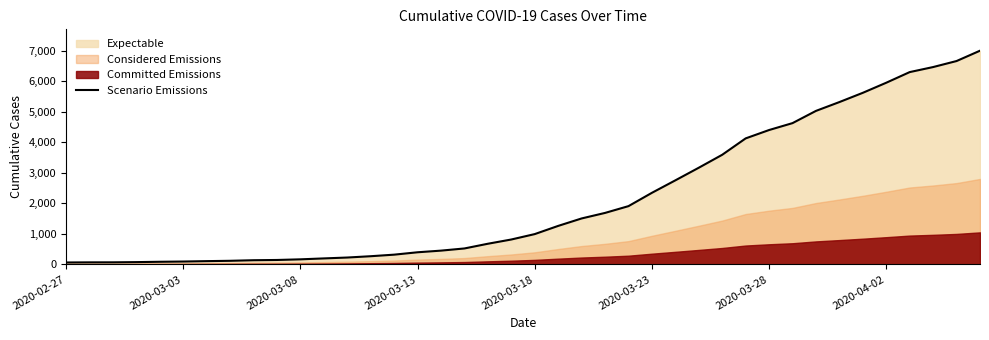

True or false: there are more than 1 points higher than both neighbors.

False